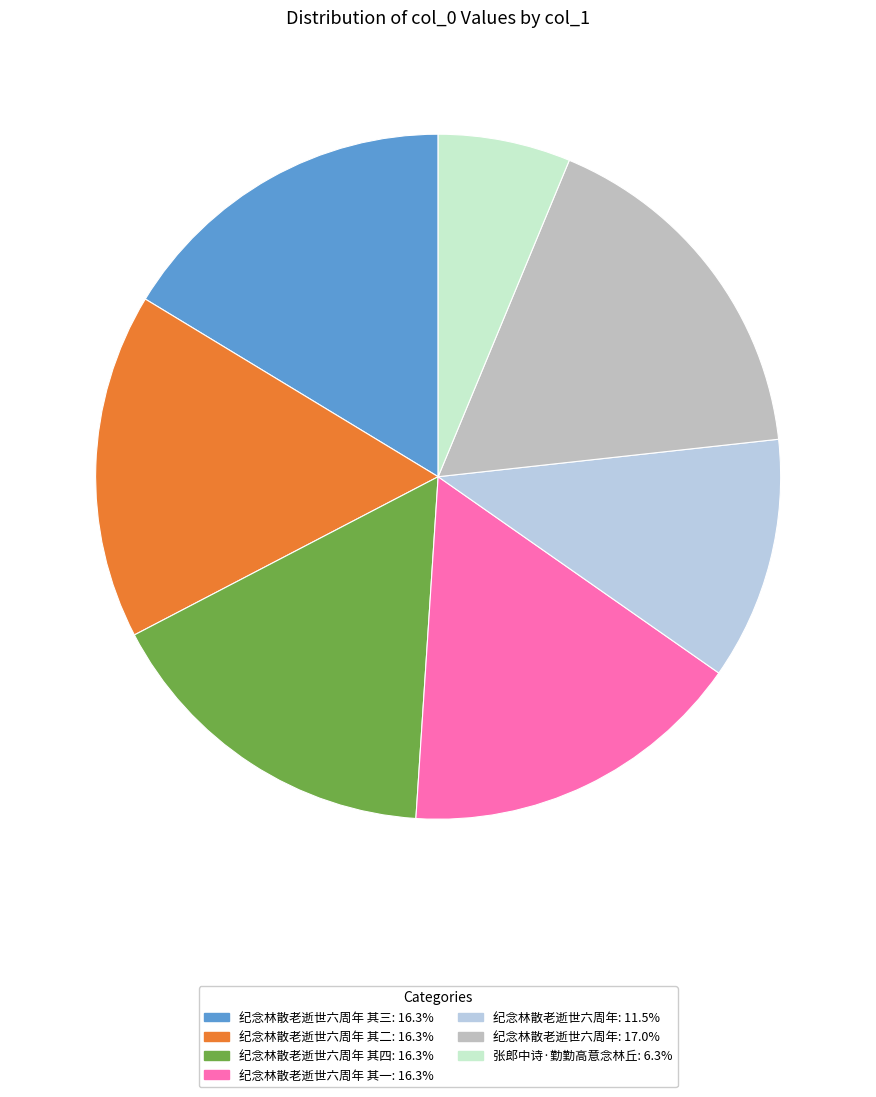

What is the smallest slice in the pie chart?

张郎中诗·勤勤高意念林丘